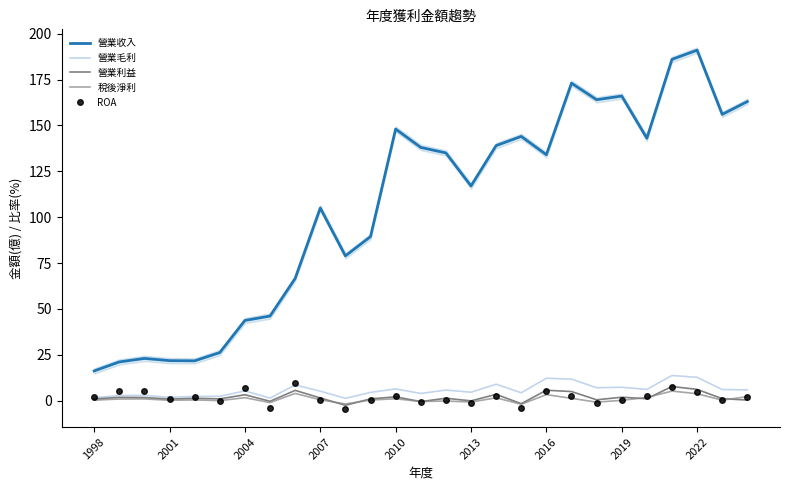

What is the highest value of the 營業利益 series?

7.7